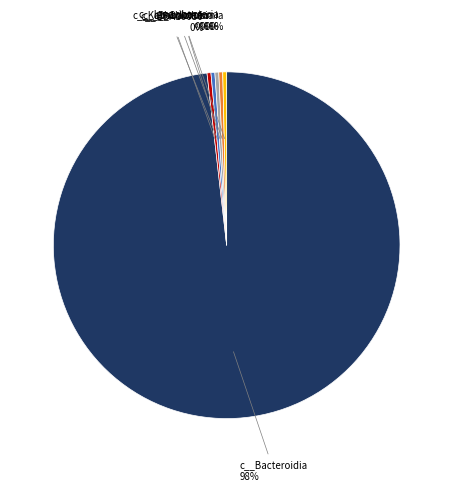

Is there any slice that represents more than half of the pie?

Yes